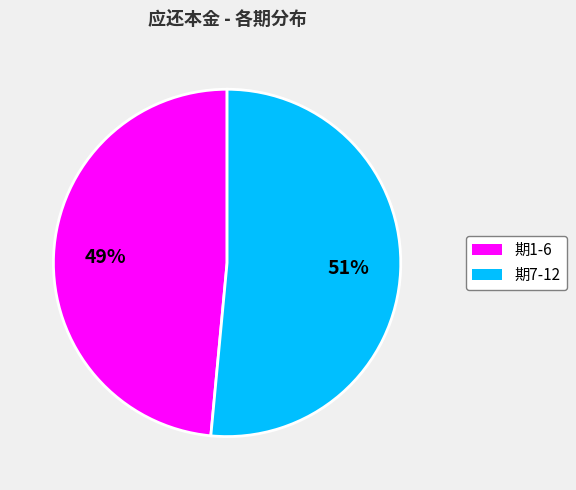

To the nearest percent, what is the average slice percentage?

50%